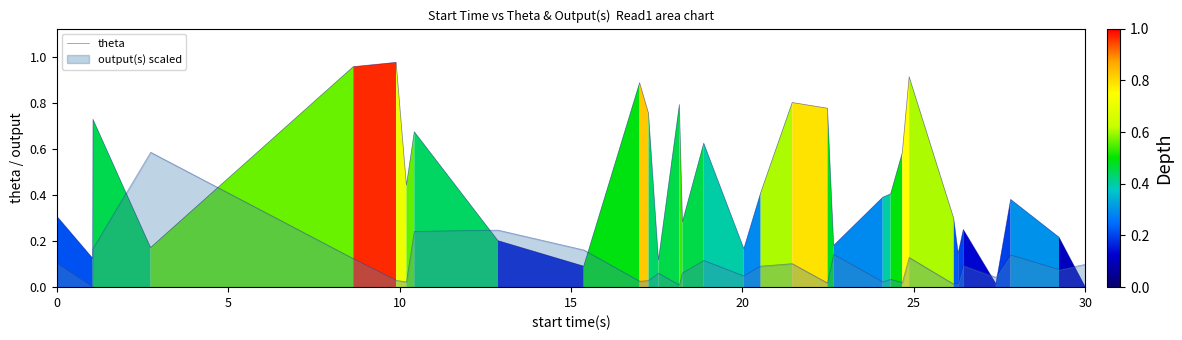

How many lines are shown in the chart?

2